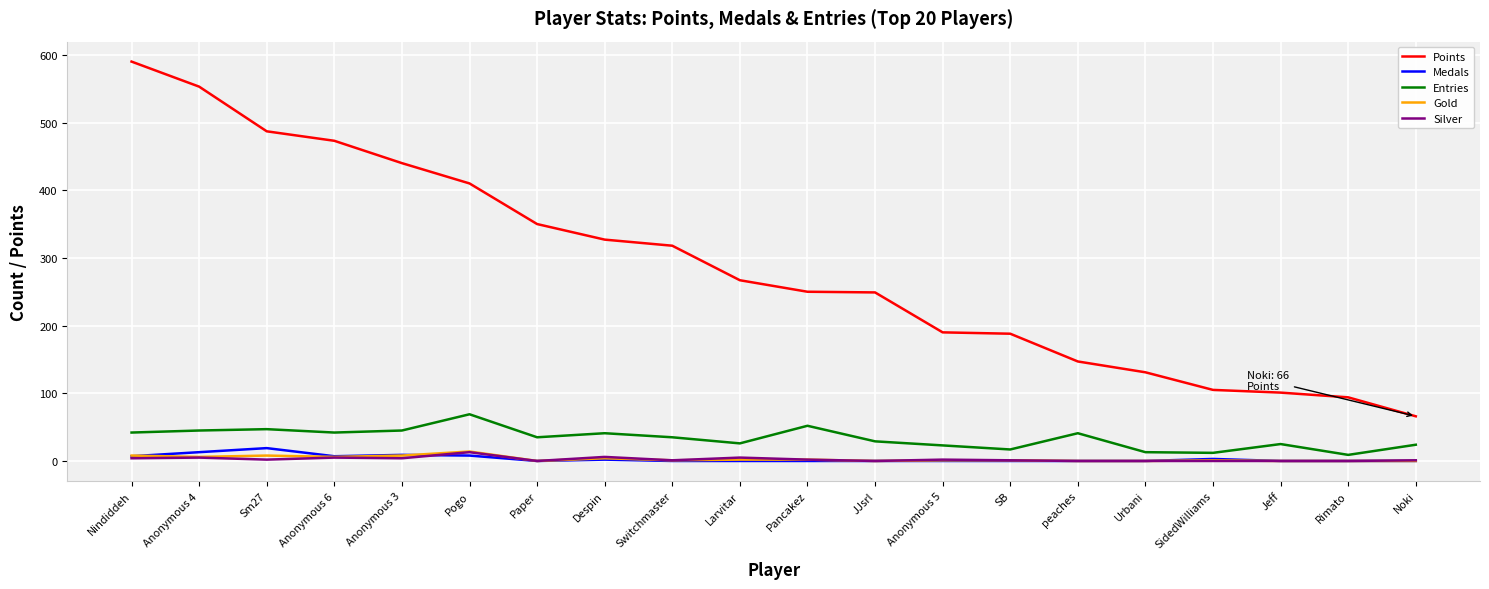

True or false: Points and Silver intersect in this chart.

False